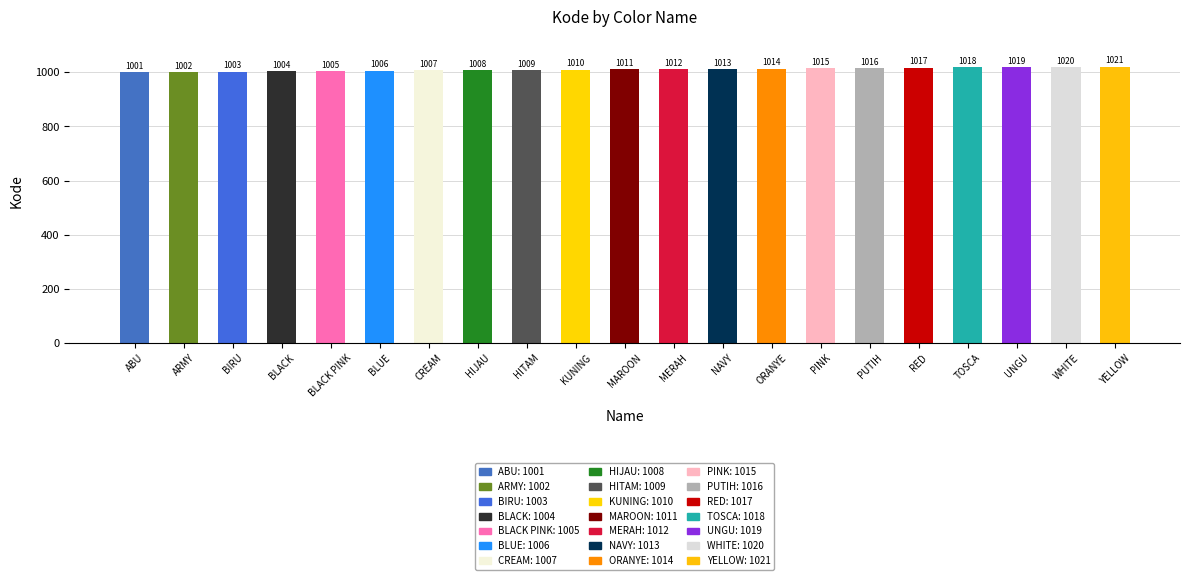

Reading left to right, what are all the values shown in this chart?

1001	1002	1003	1004	1005	1006	1007	1008	1009	1010	1011	1012	1013	1014	1015	1016	1017	1018	1019	1020	1021